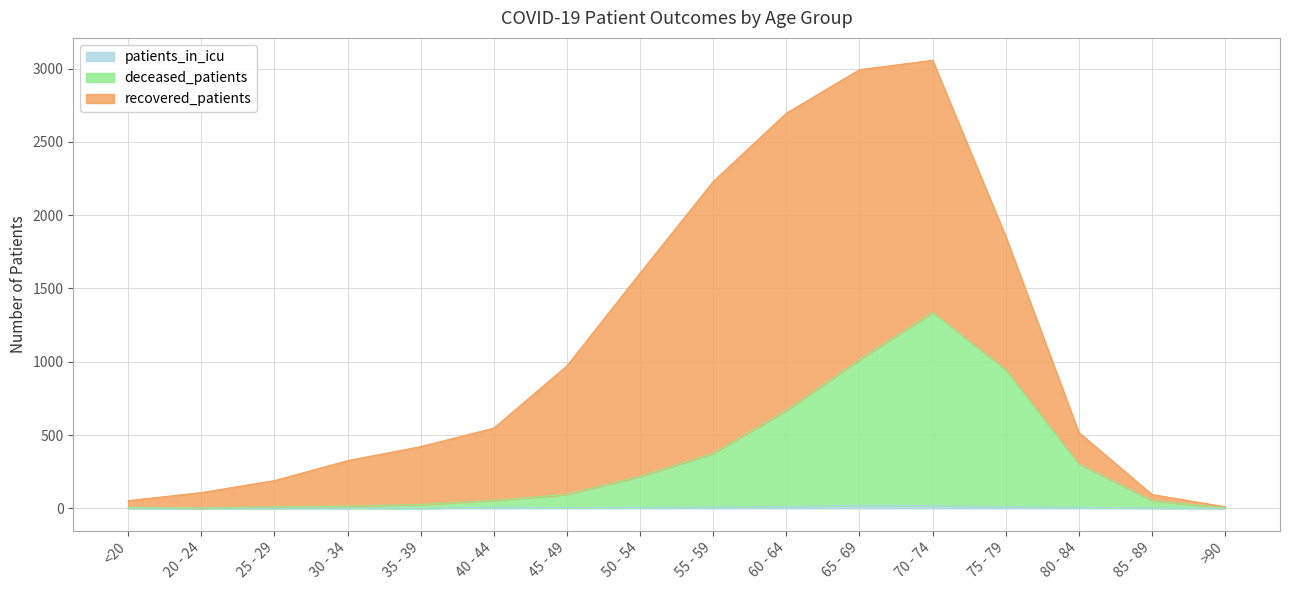

What is the sum of the patients_in_icu values at 55 - 59 and 40 - 44?

16